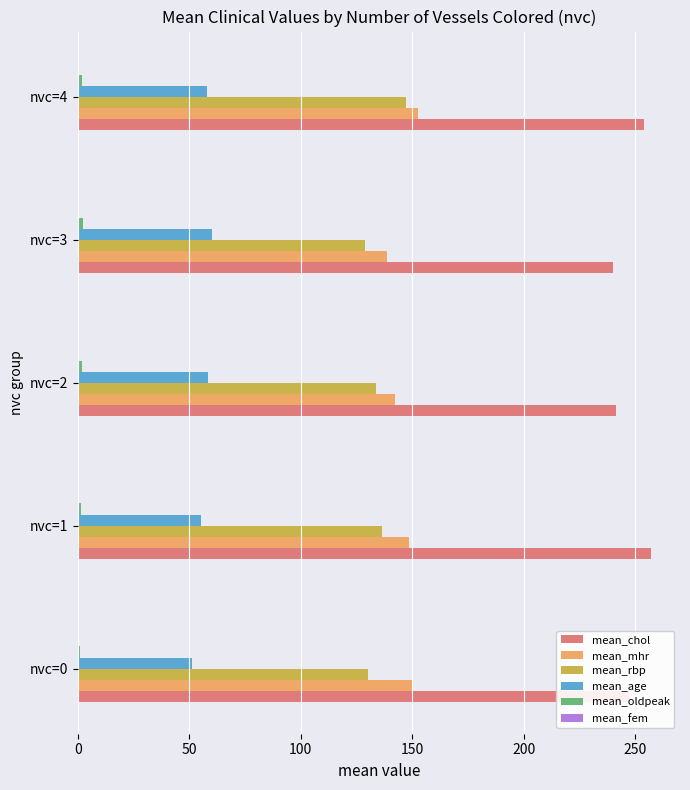

What is the greatest value displayed?

257.3